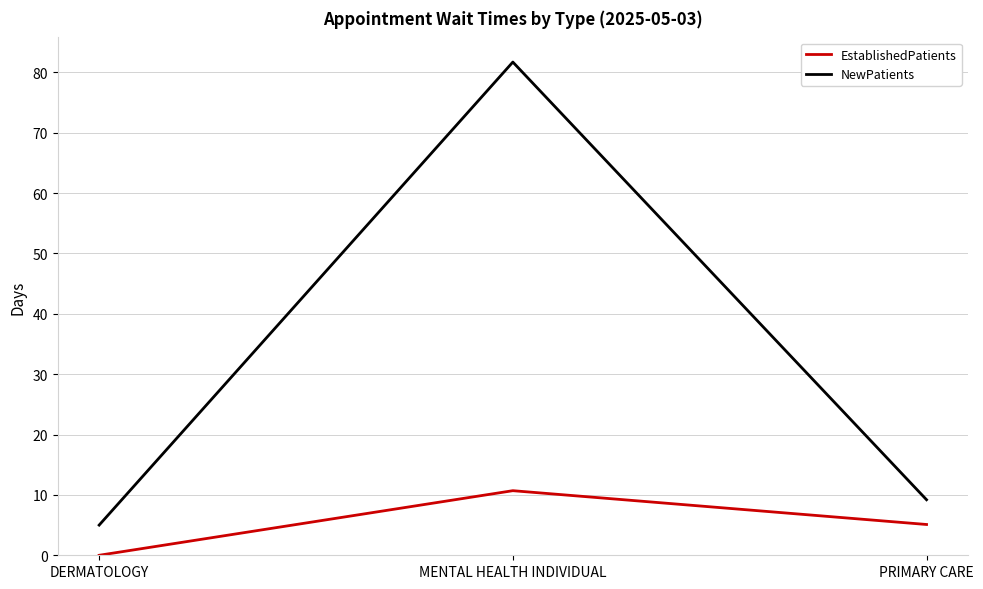

What is the difference between the maximum and minimum values in the NewPatients series?

76.7